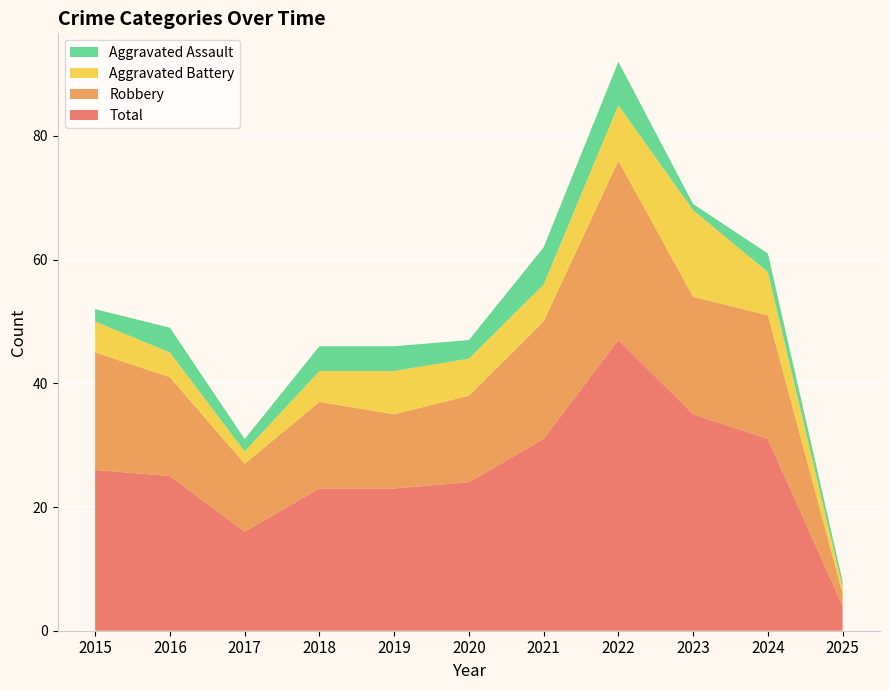

Reading left to right, extract all data points from this chart.

Aggravated Assault: 2	4	2	4	4	3	6	7	1	3	1
Aggravated Battery: 5	4	2	5	7	6	6	9	14	7	1
Robbery: 19	16	11	14	12	14	19	29	19	20	2
Total: 26	25	16	23	23	24	31	47	35	31	4